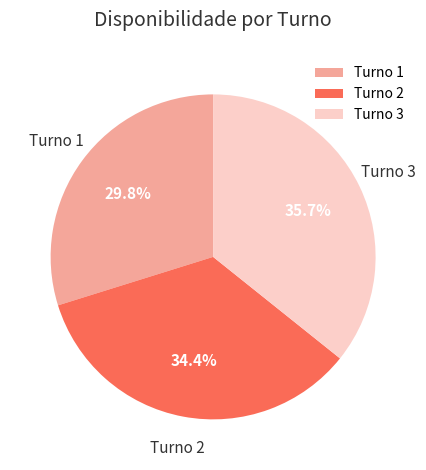

Rank the categories by value from highest to lowest.

Turno 3, Turno 2, Turno 1